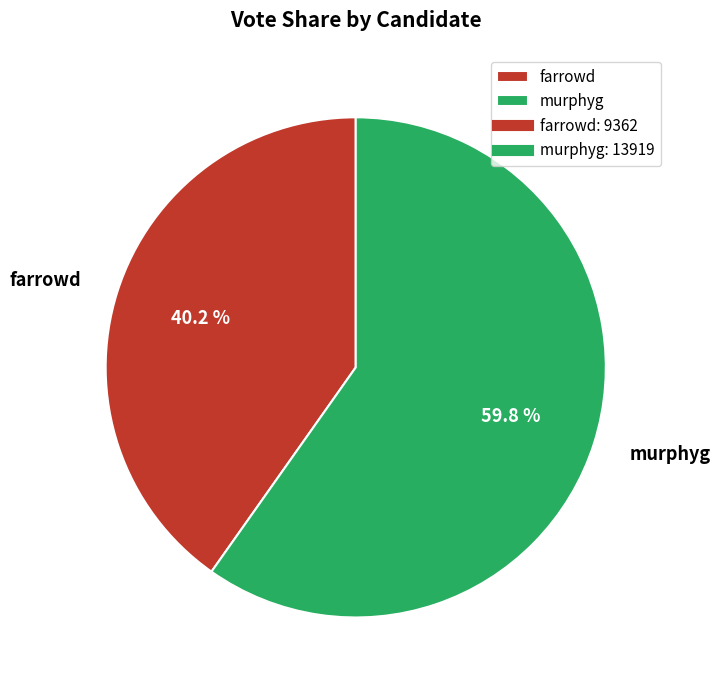

Which slice is the smallest?

farrowd